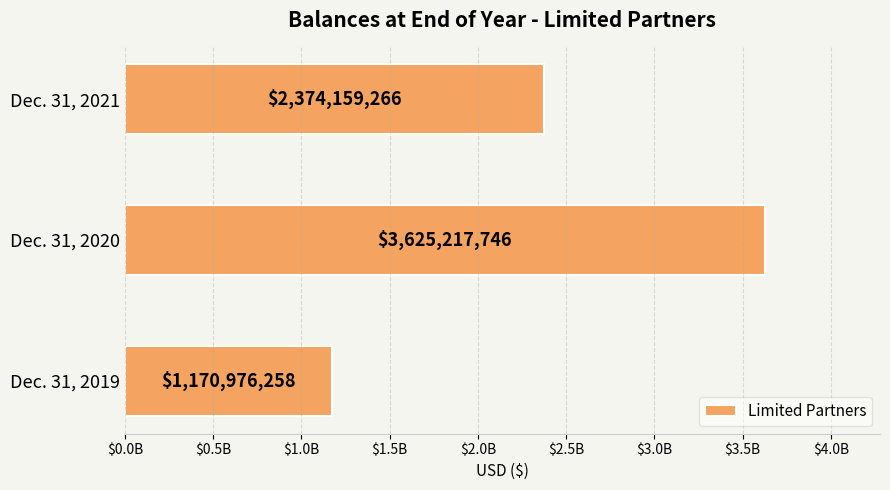

List the labels in order of value, largest first.

Dec. 31, 2020, Dec. 31, 2021, Dec. 31, 2019